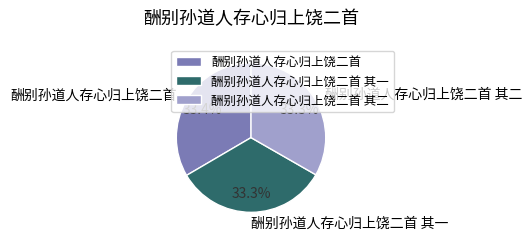

Do 酬别孙道人存心归上饶二首 and 酬别孙道人存心归上饶二首 其一 together represent more than half of the pie?

Yes